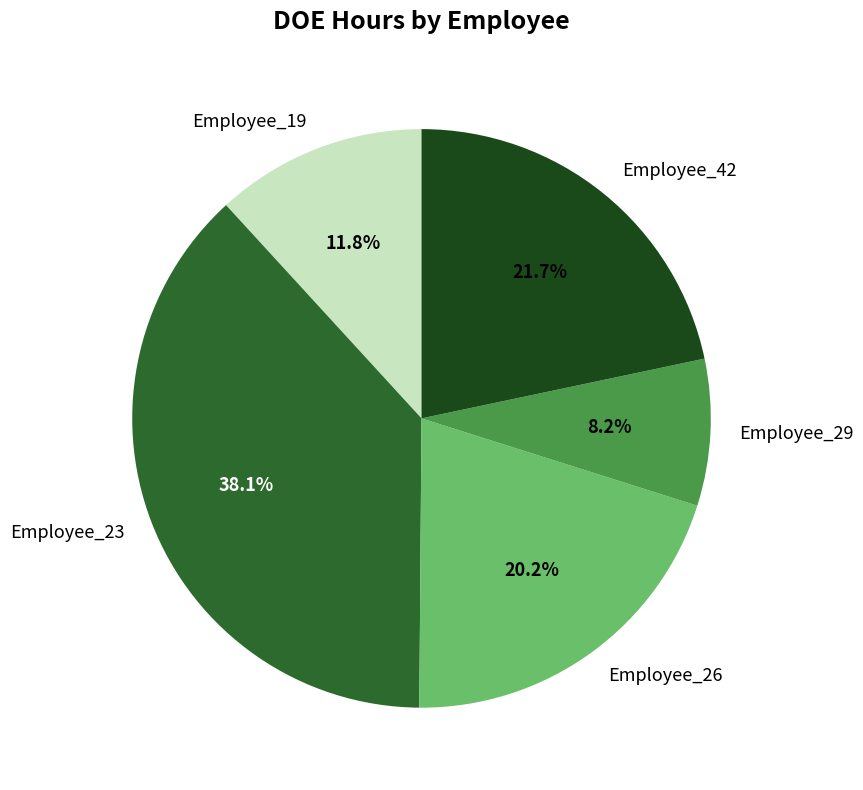

Which has a higher value, Employee_26 or Employee_23?

Employee_23